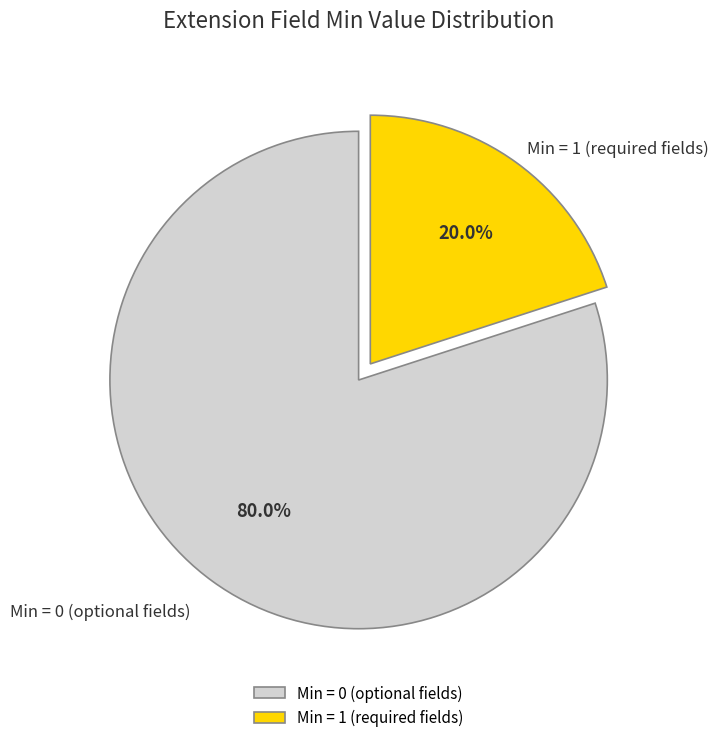

Count the number of slices in the pie.

2